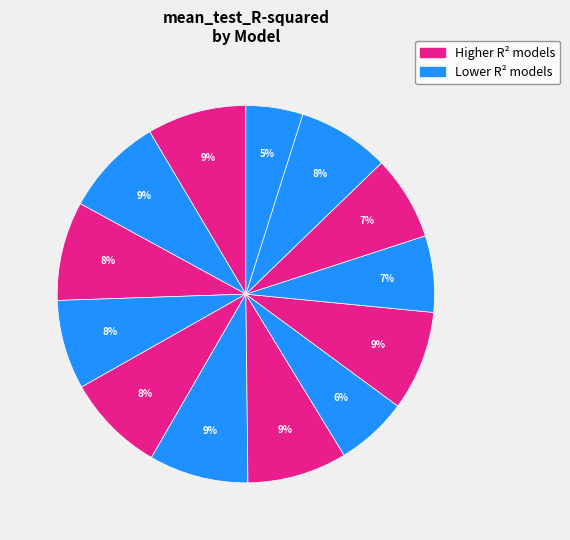

How many segments does this pie chart have?

13